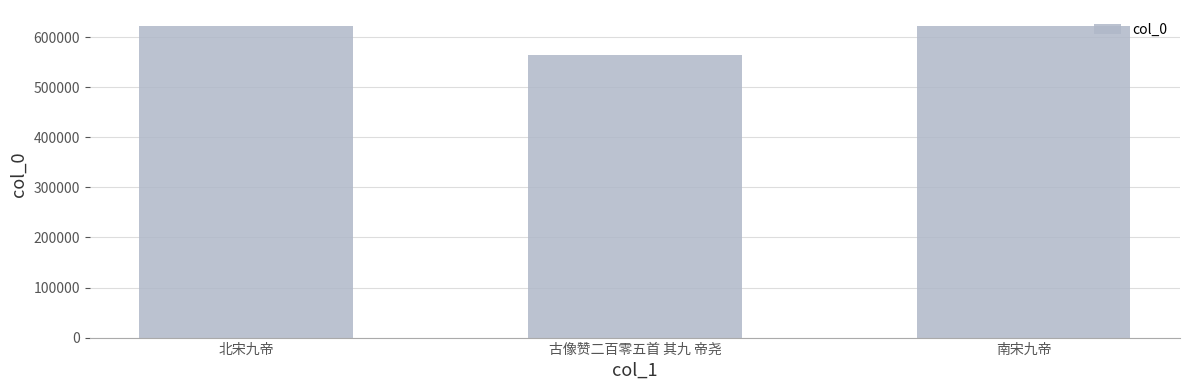

What value does the data have at 北宋九帝, to the nearest 50?

623100